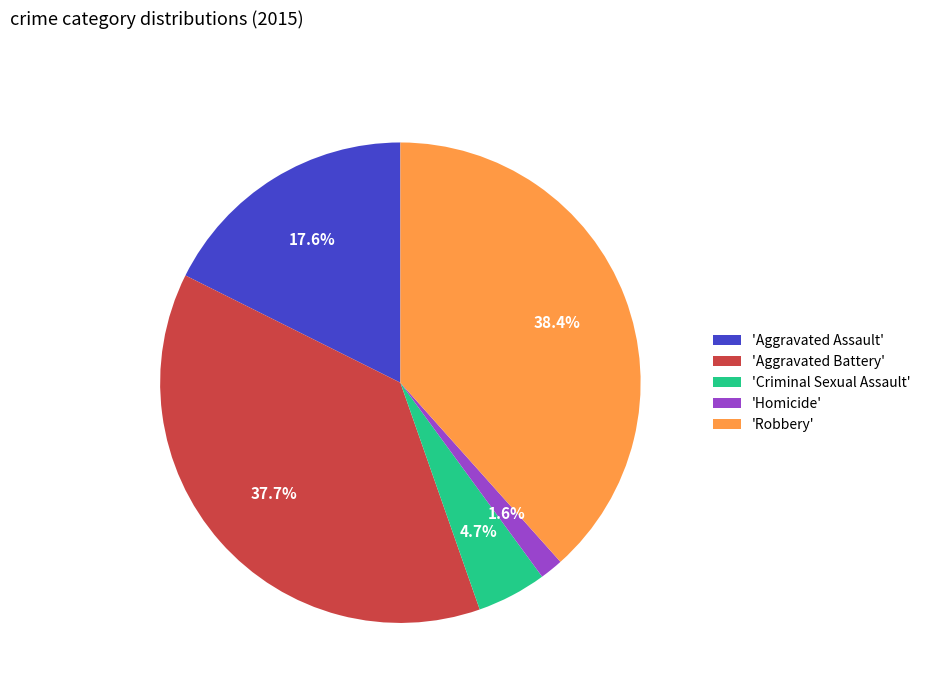

Approximately how many times larger is the value at 'Aggravated Battery' compared to 'Robbery'?

1.0